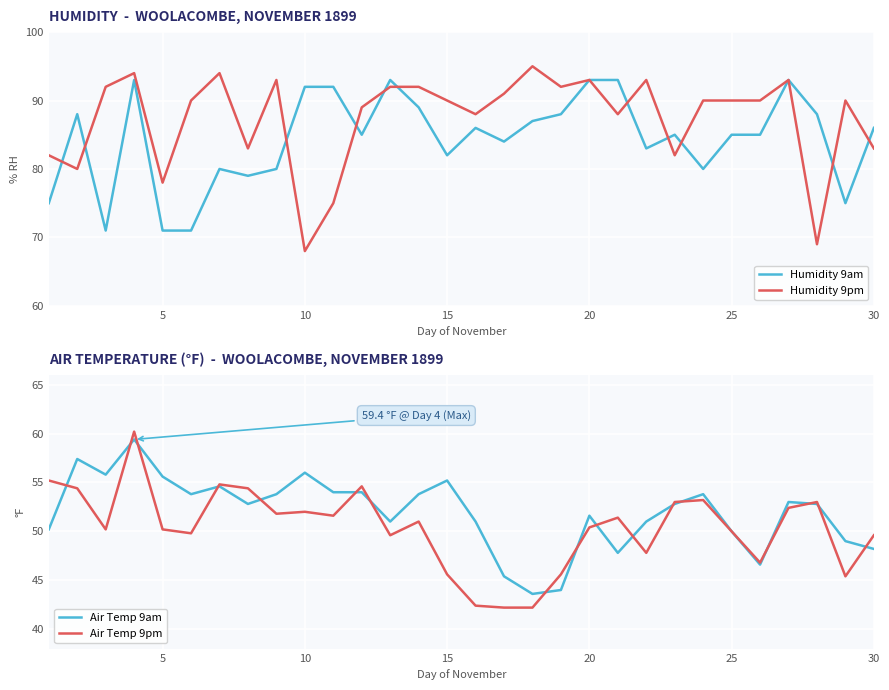

The value of Humidity 9pm at 15 is 54.8. True or false?

False